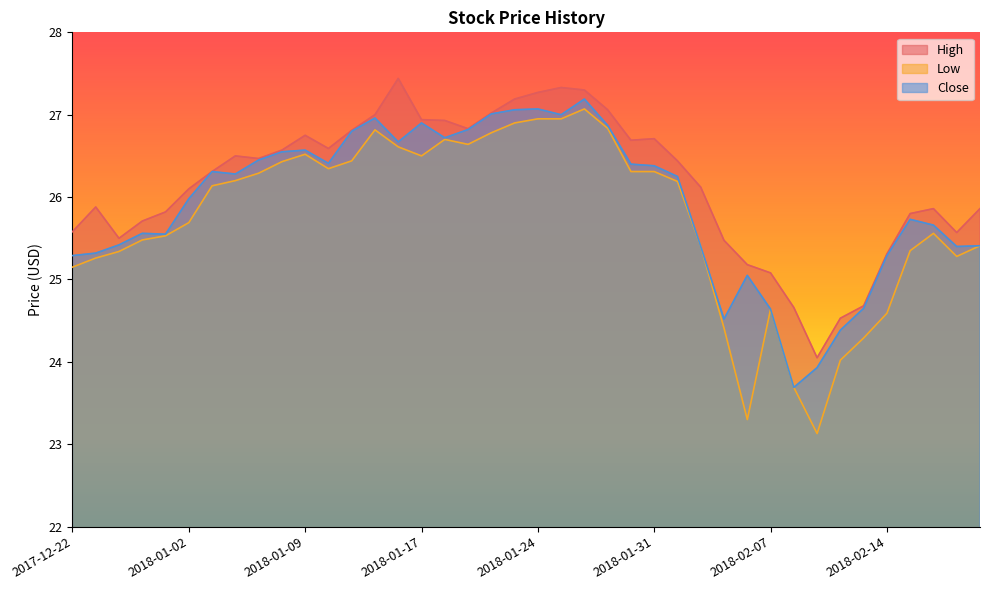

Which series has the largest total across all categories?

High